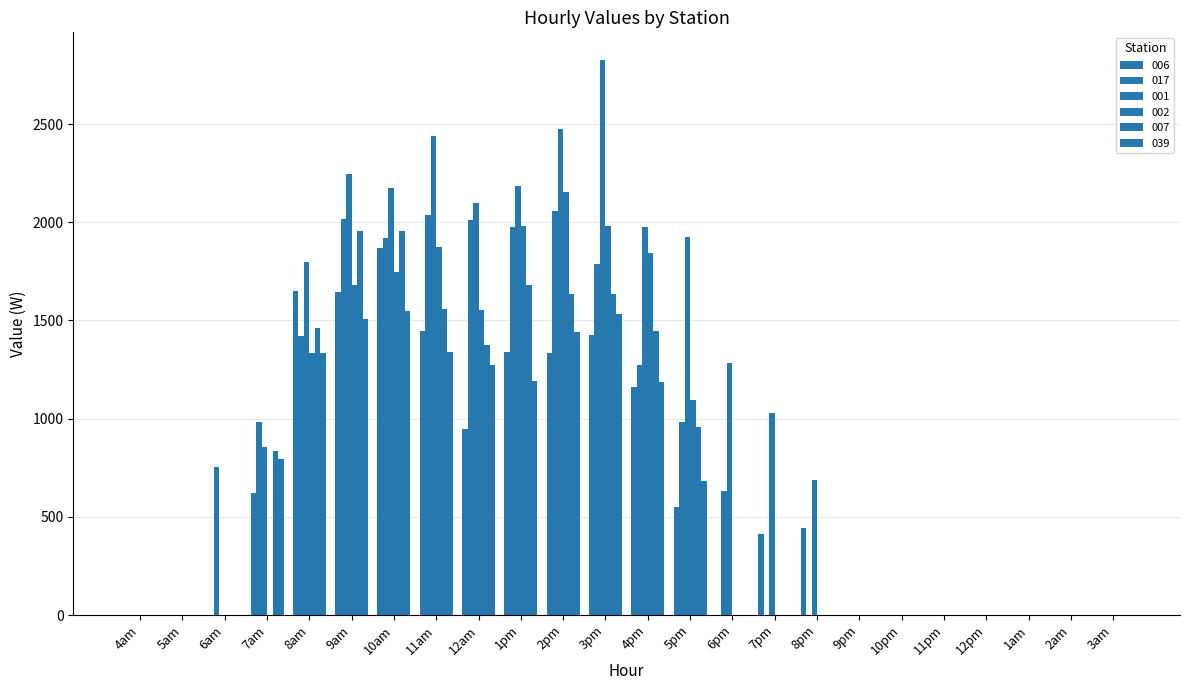

At which label does 006 first exceed 443?

7am